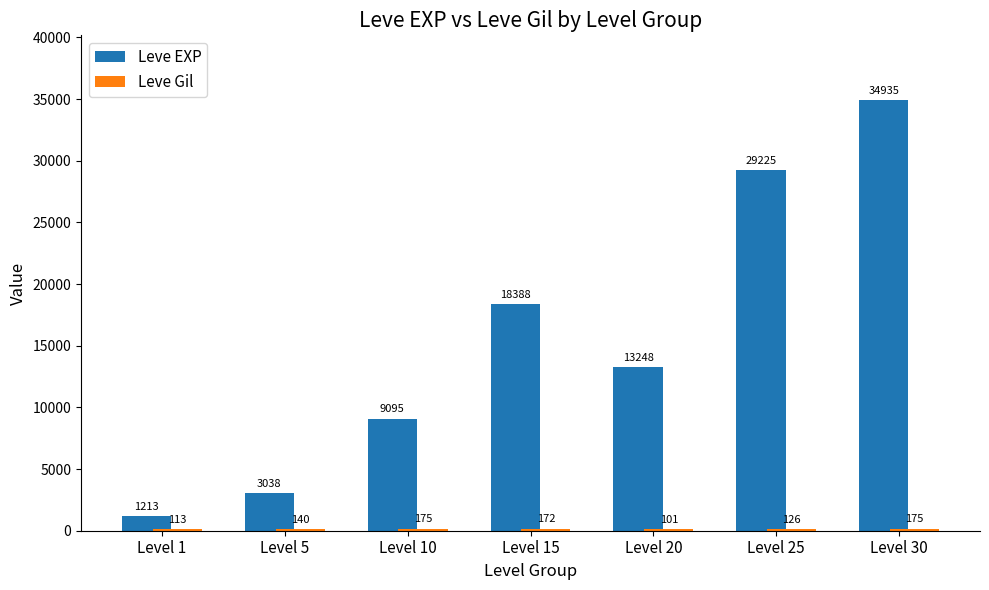

What is the sum of the Leve EXP values at Level 20 and Level 25?

42473